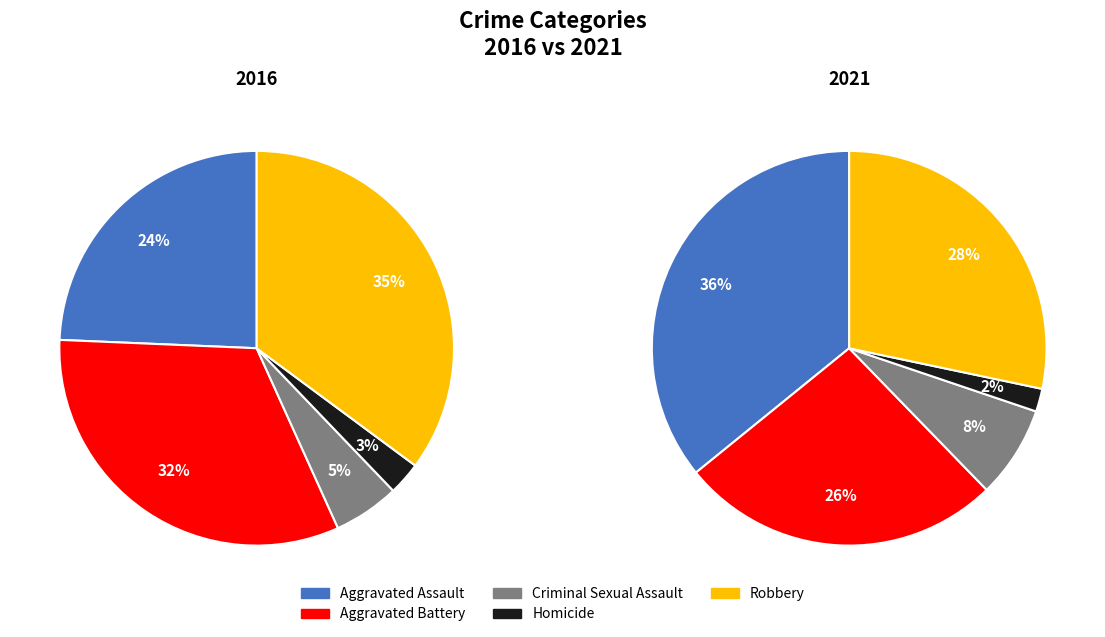

Combined, what portion of the pie is Homicide and Robbery?

37.8%